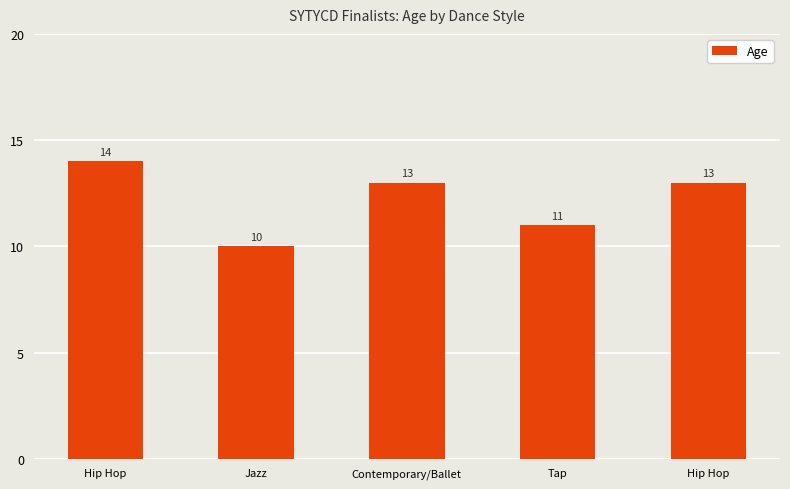

List the labels in order of value, largest first.

Hip Hop, Contemporary/Ballet, Hip Hop, Tap, Jazz